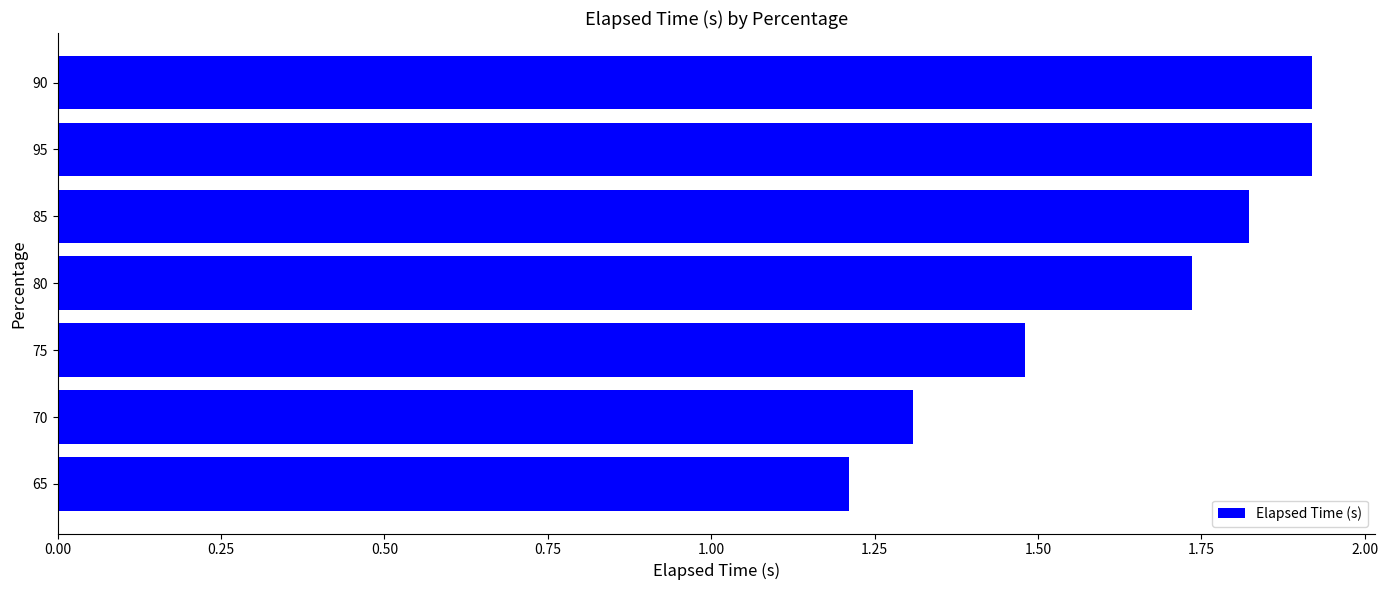

Is it true that the value at 75 is 2.1?

False